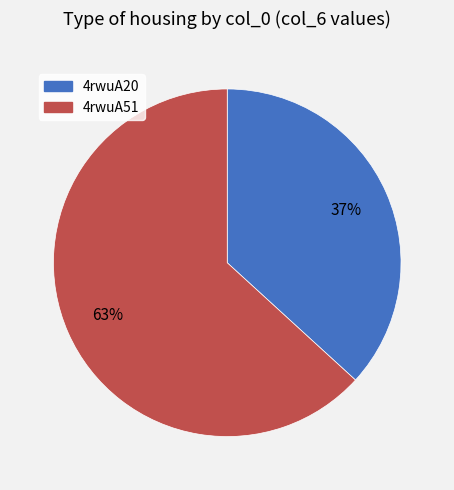

Is it true that 4rwuA51 is 63% of the pie?

True